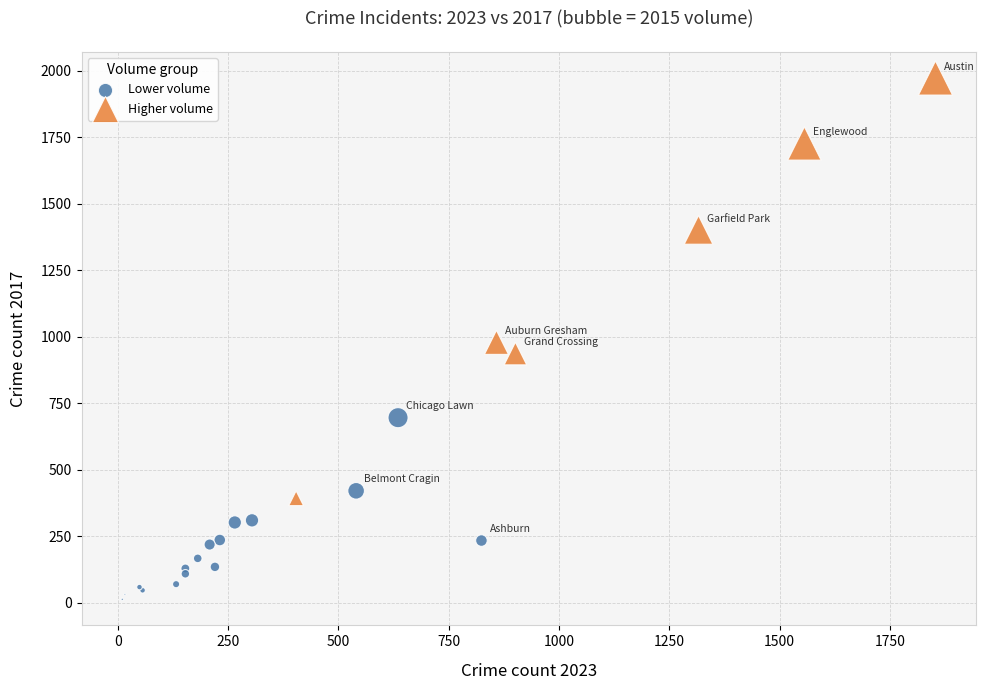

Which series has the largest Y range (max minus min)?

Higher volume